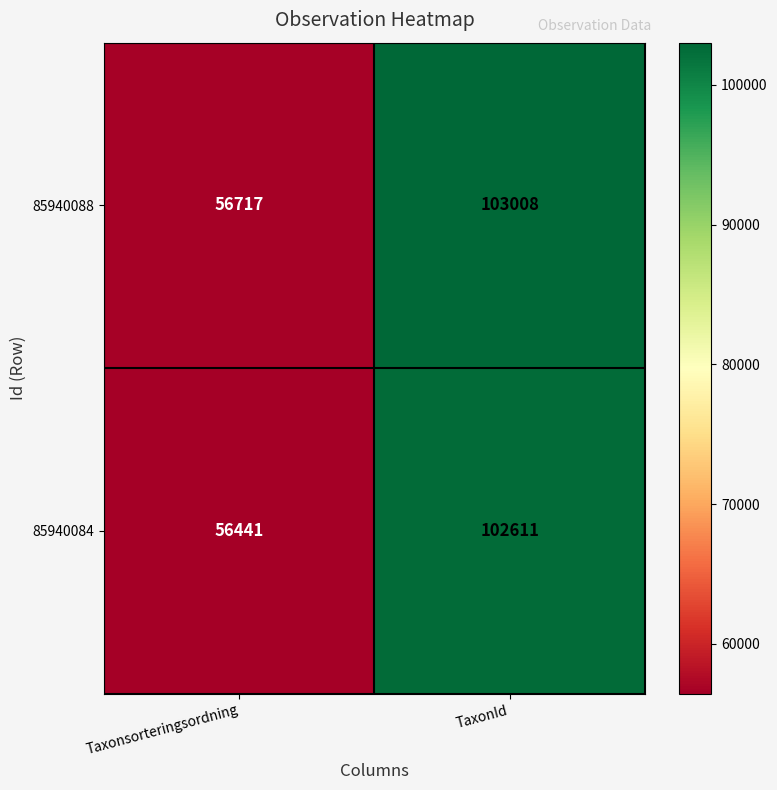

What is the difference between the 85940088 values at TaxonId and Taxonsorteringsordning?

46291